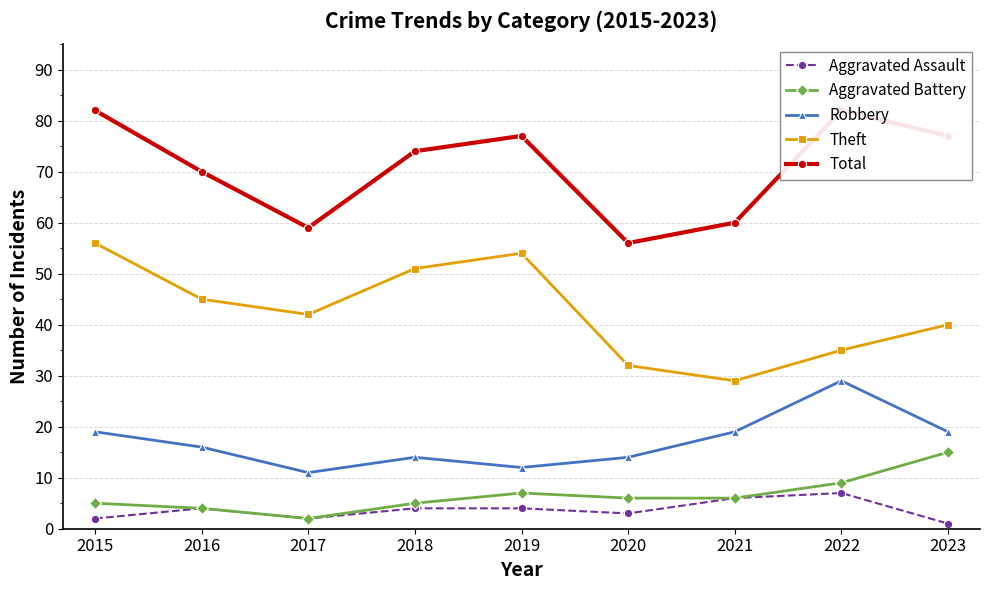

At which category is the sum across all series the highest?

2015